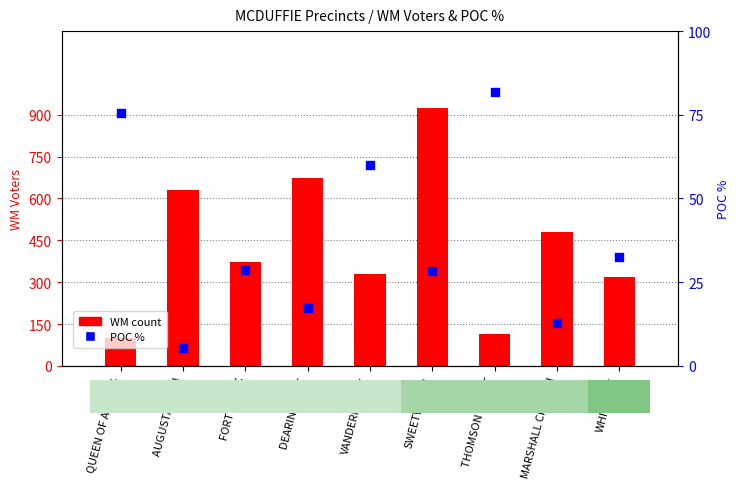

Which series reaches the minimum Y coordinate?

POC %